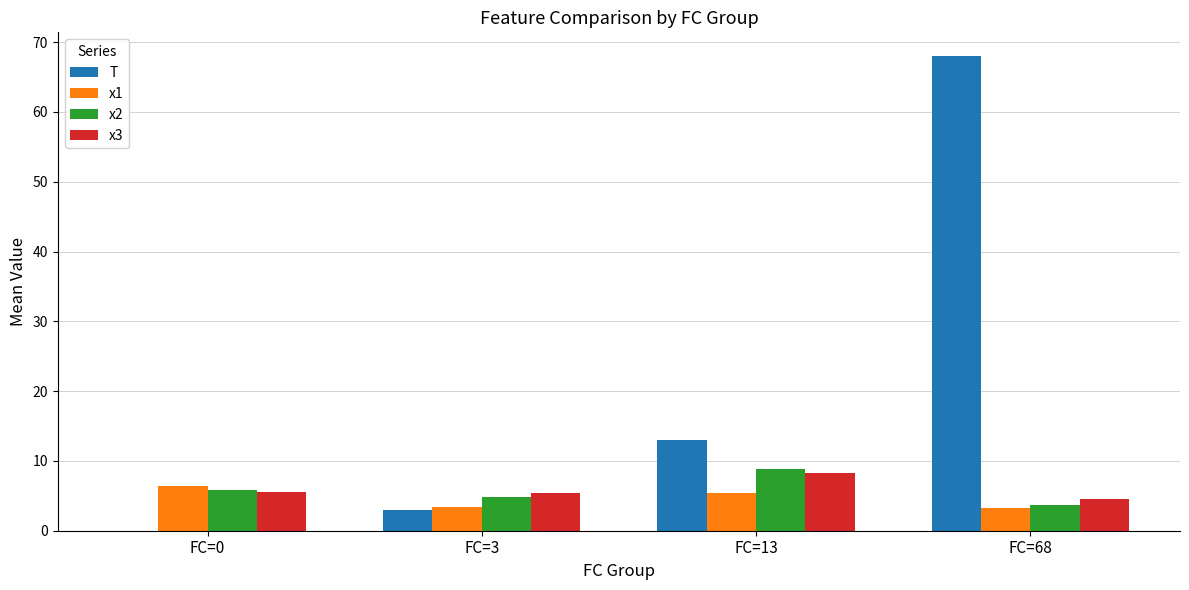

Which series has the largest total across all categories?

T